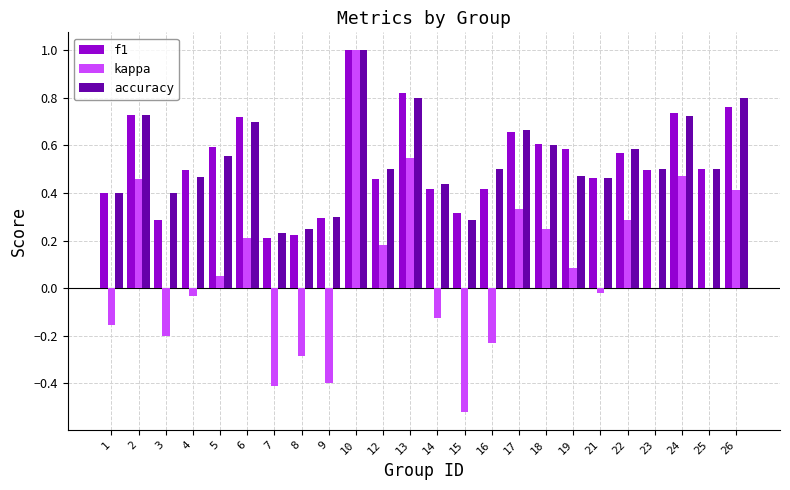

What are all the series names shown in the legend?

f1, kappa, accuracy